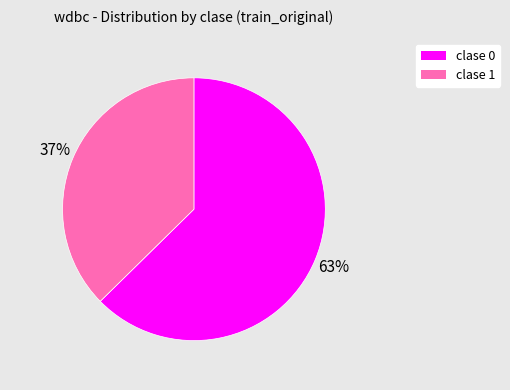

To the nearest percent, what is the average slice percentage?

50%